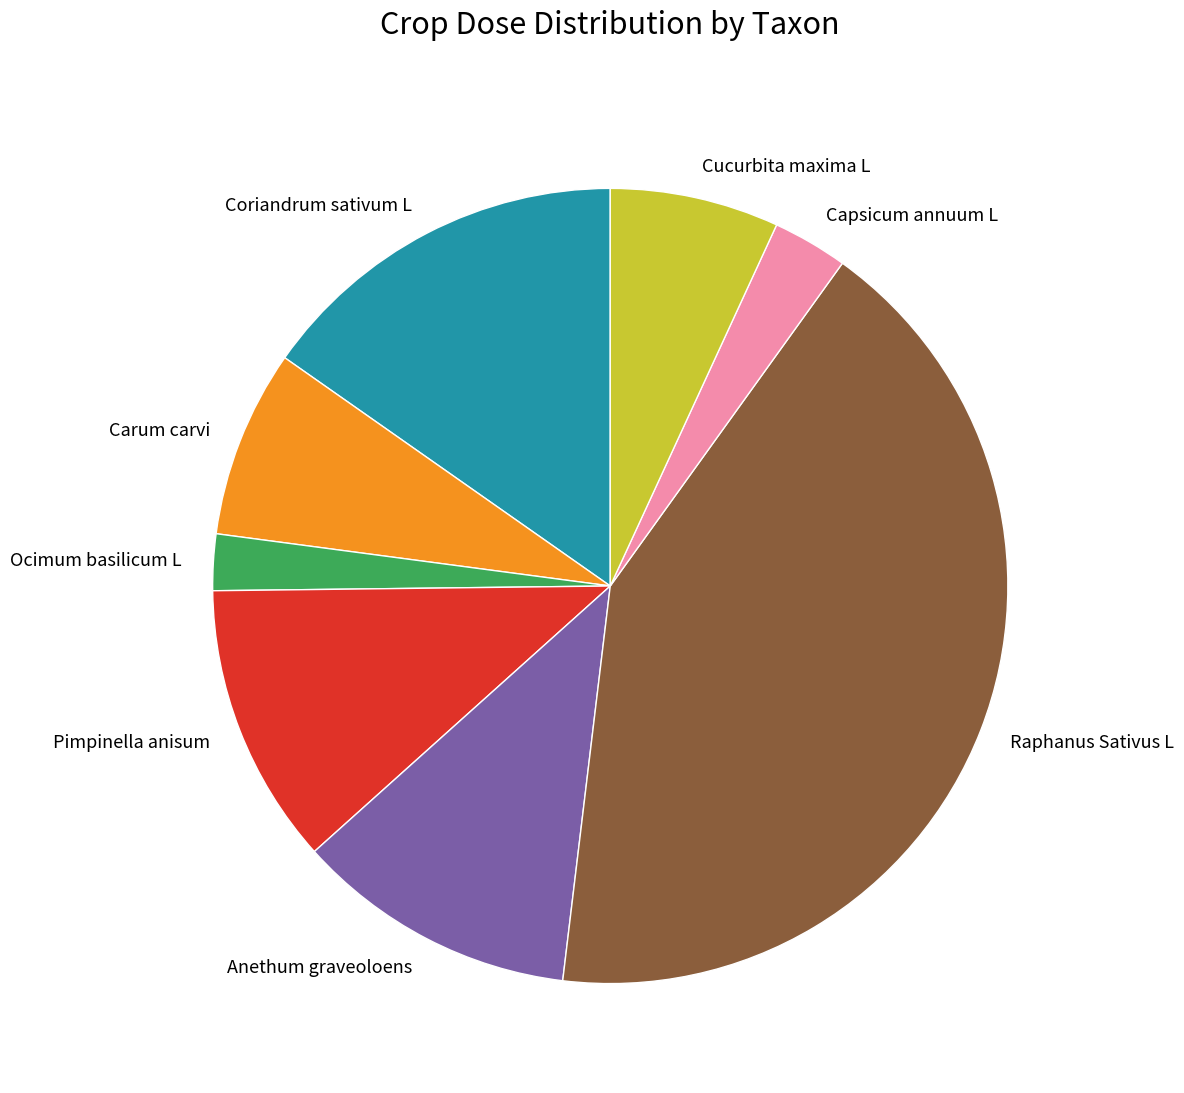

Do Capsicum annuum L and Ocimum basilicum L together represent more than half of the pie?

No